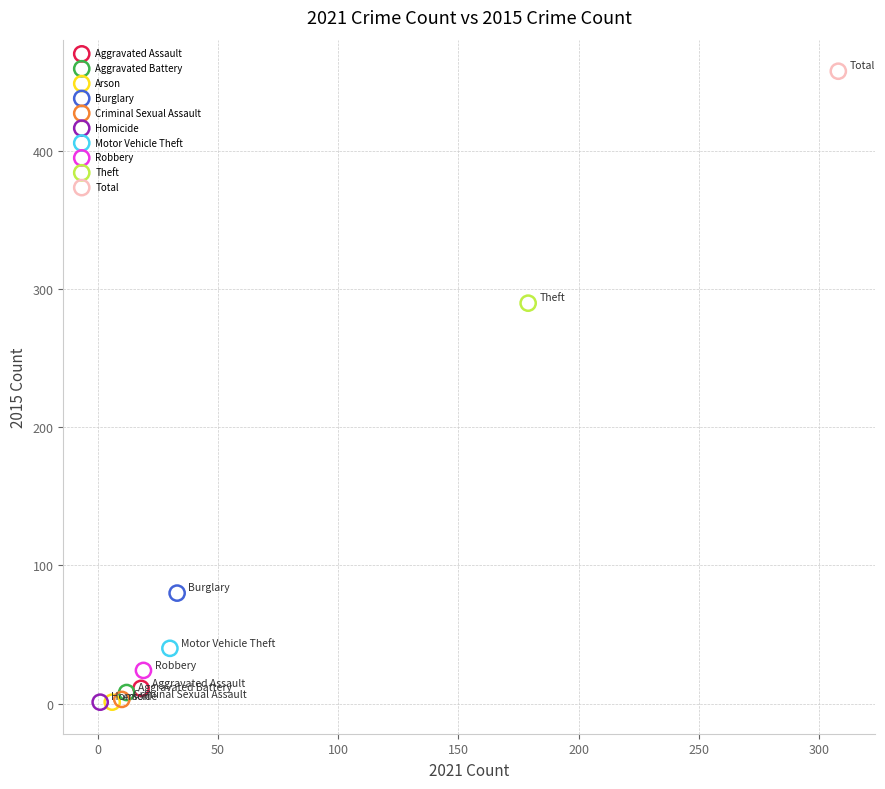

What are all the series names shown in the legend?

Aggravated Assault, Aggravated Battery, Arson, Burglary, Criminal Sexual Assault, Homicide, Motor Vehicle Theft, Robbery, Theft, Total